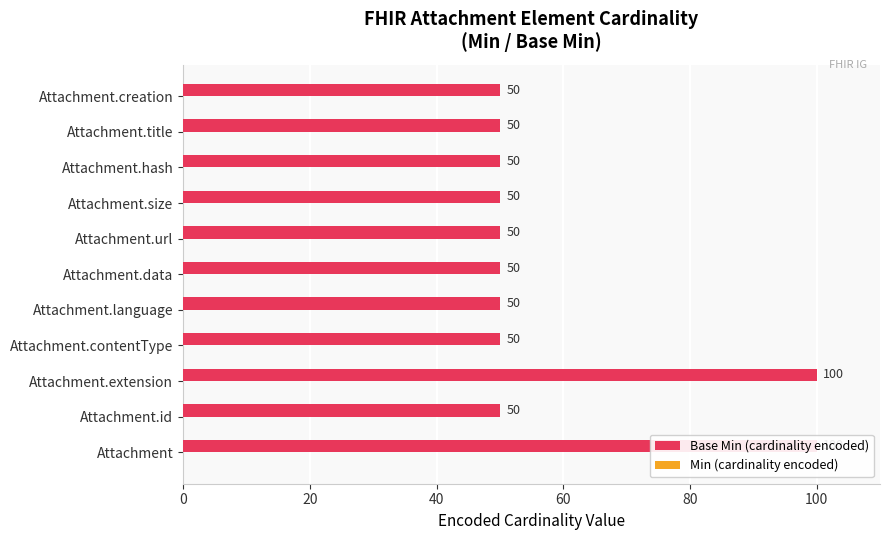

List the series in order of their overall mean, lowest first.

Min (cardinality encoded), Base Min (cardinality encoded)